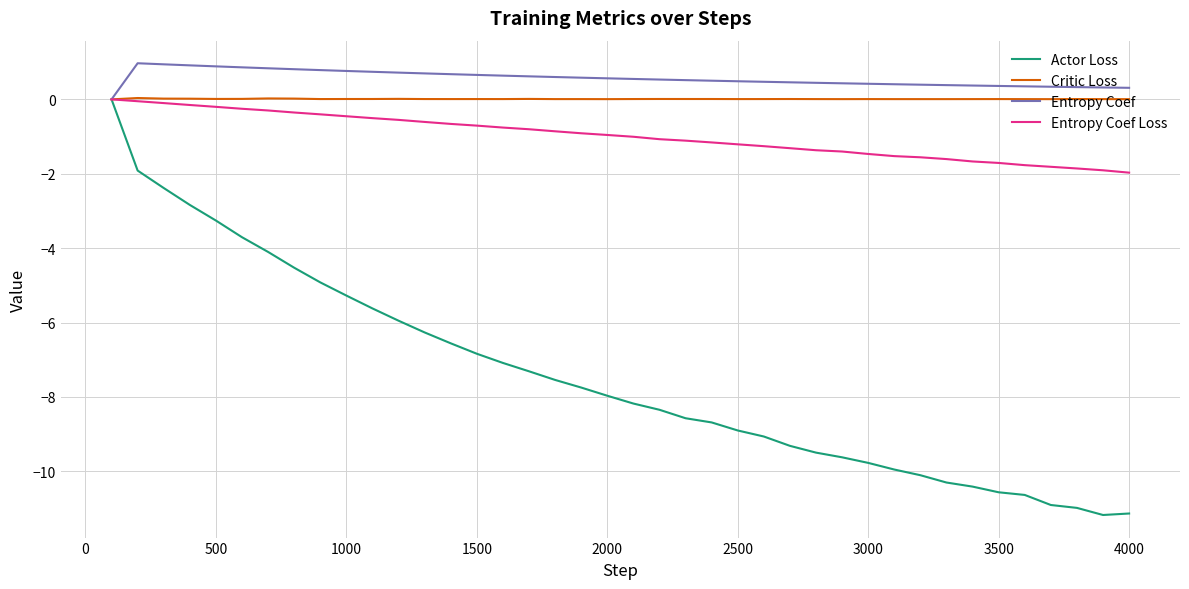

What is the minimum value for Actor Loss?

-11.2